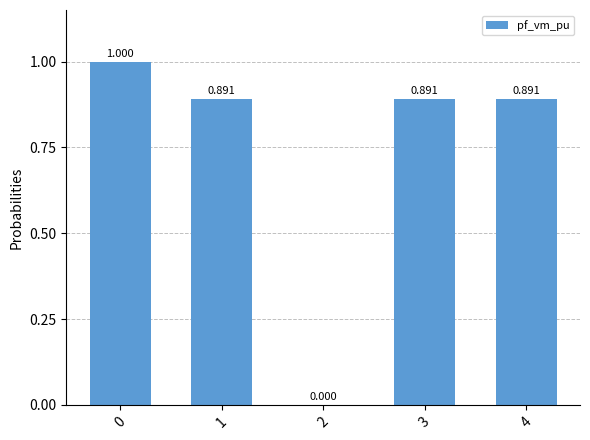

The chart shows a value of 0.9 at 3. True or false?

True